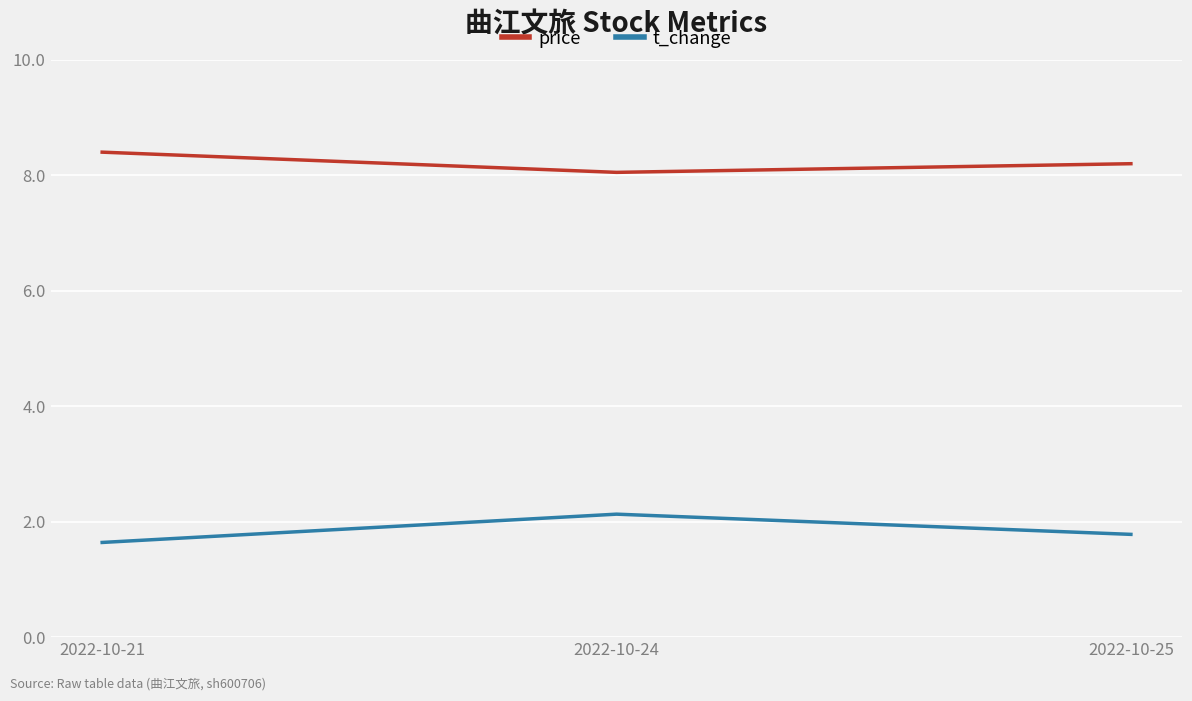

Reading left to right, list all the values displayed in this chart.

price: 2022-10-21=8.4	2022-10-24=8.1	2022-10-25=8.2
t_change: 2022-10-21=1.6	2022-10-24=2.1	2022-10-25=1.8